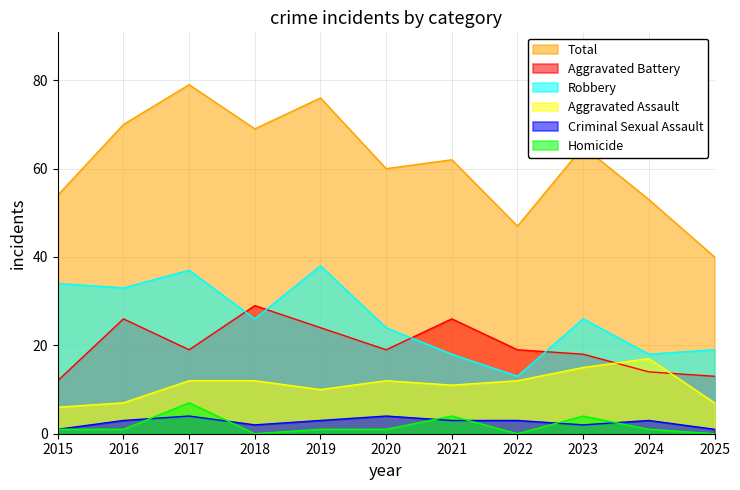

Count the number of data series in this chart.

6